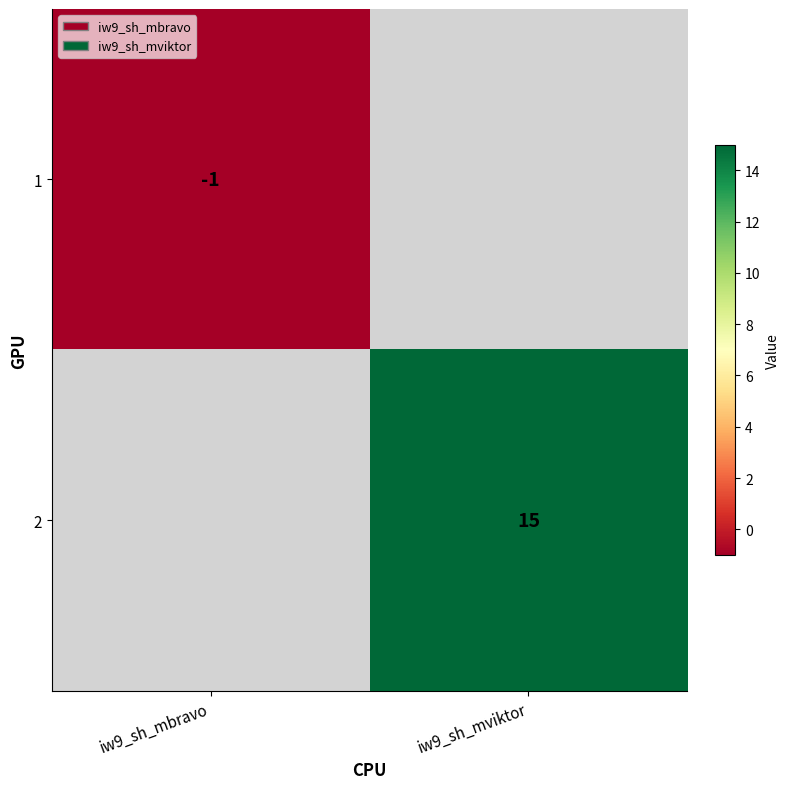

The 2 series shows 15 at iw9_sh_mviktor. True or false?

True